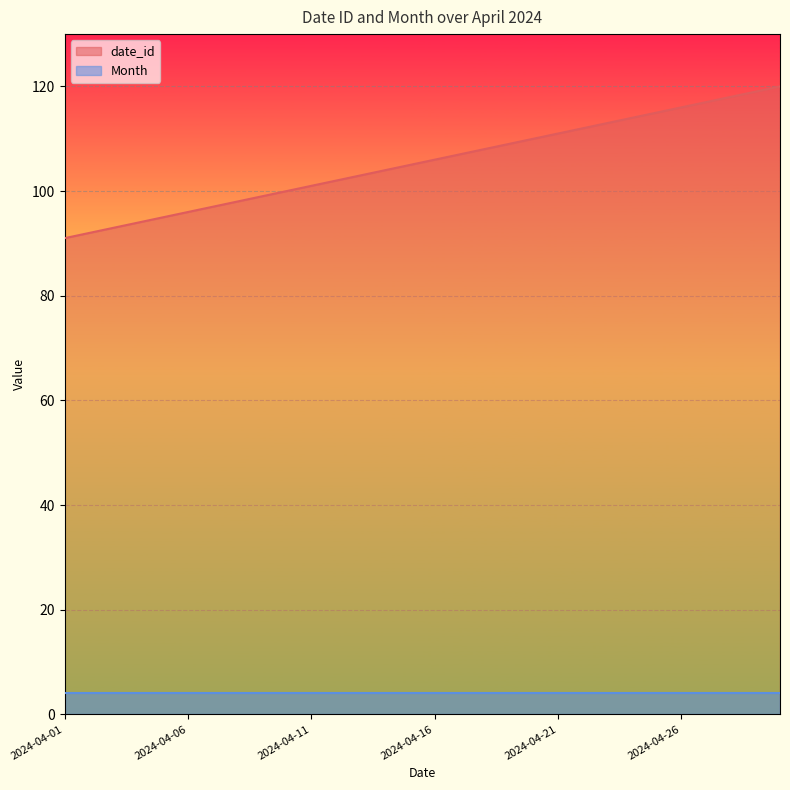

What is the smallest value displayed?

4